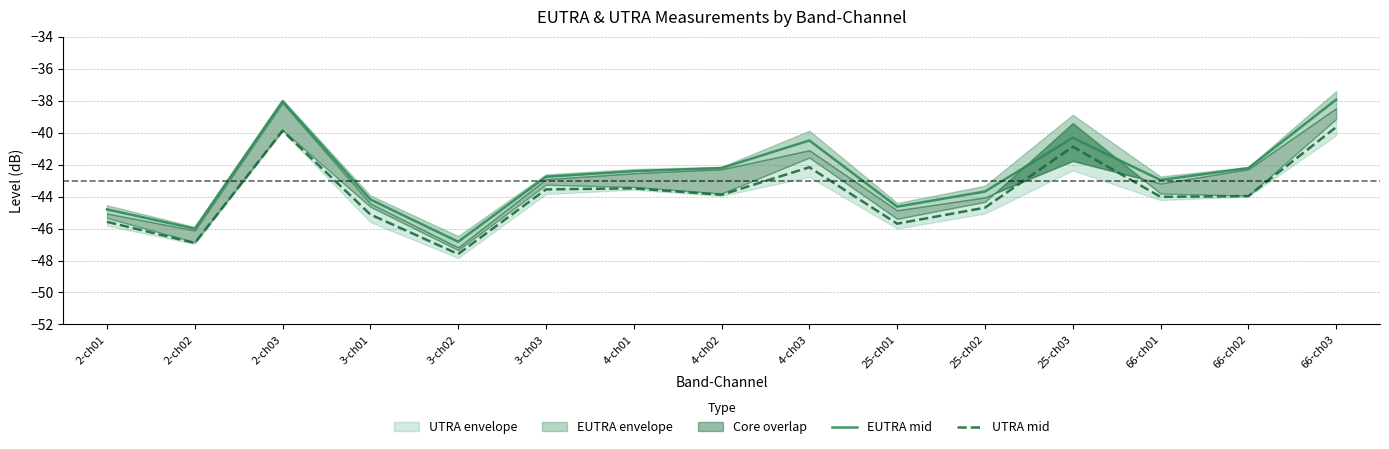

What is the sum of all UTRA mid values?

-657.1